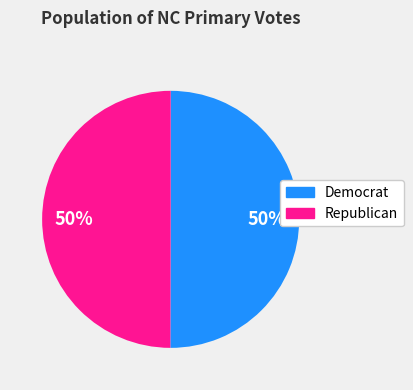

The Democrat slice represents 50% of the pie. True or false?

True